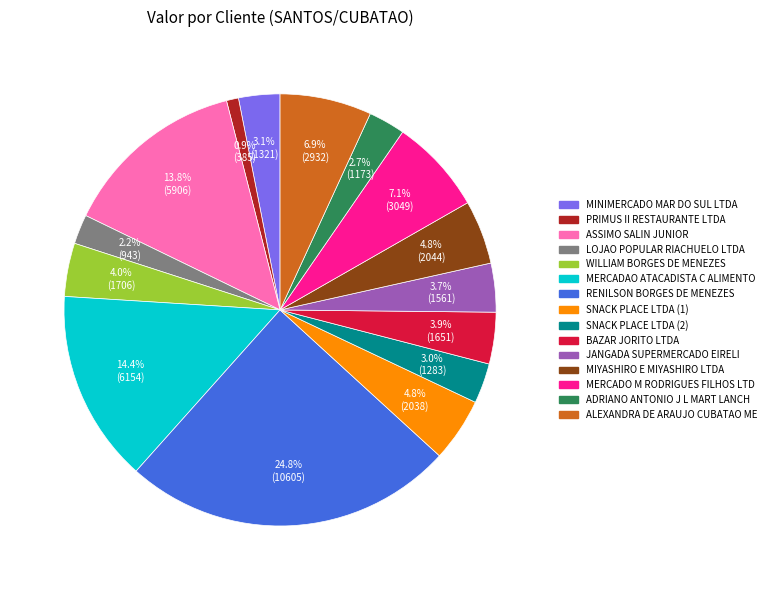

To the nearest percent, what is the average slice percentage?

7%